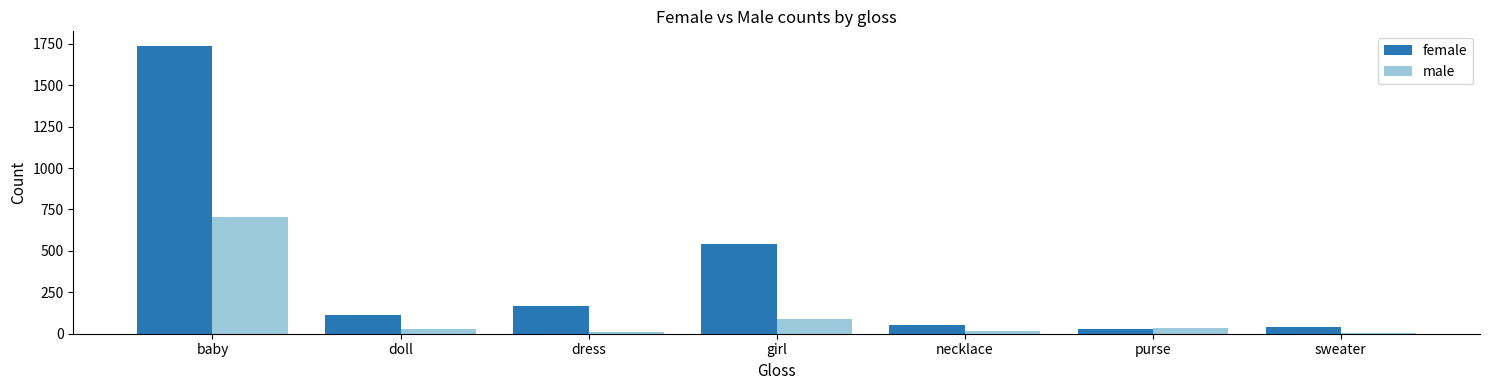

Rank the series at baby from lowest to highest value.

male, female